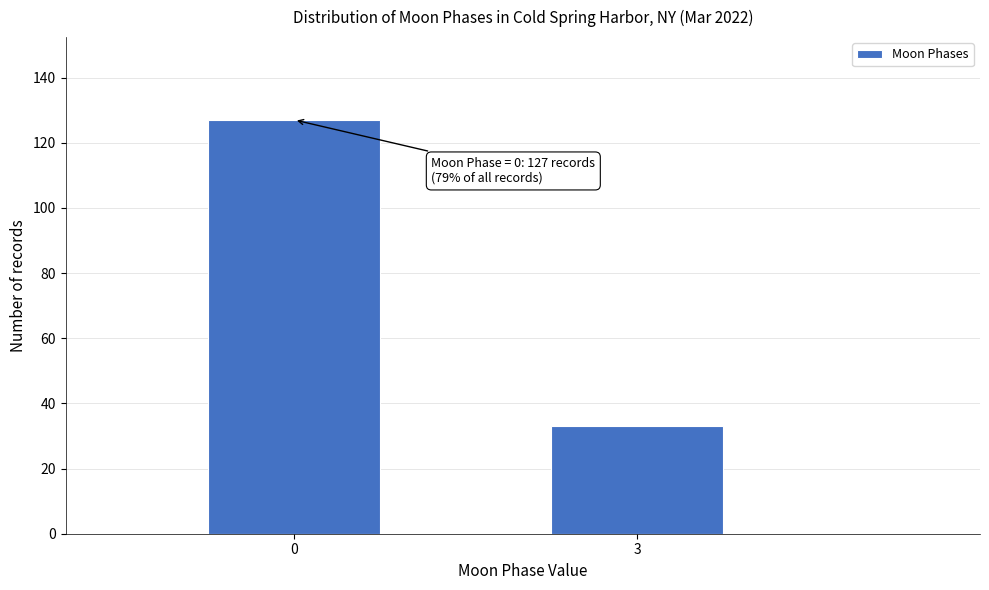

Reading left to right, what are all the values shown in this chart?

127	33